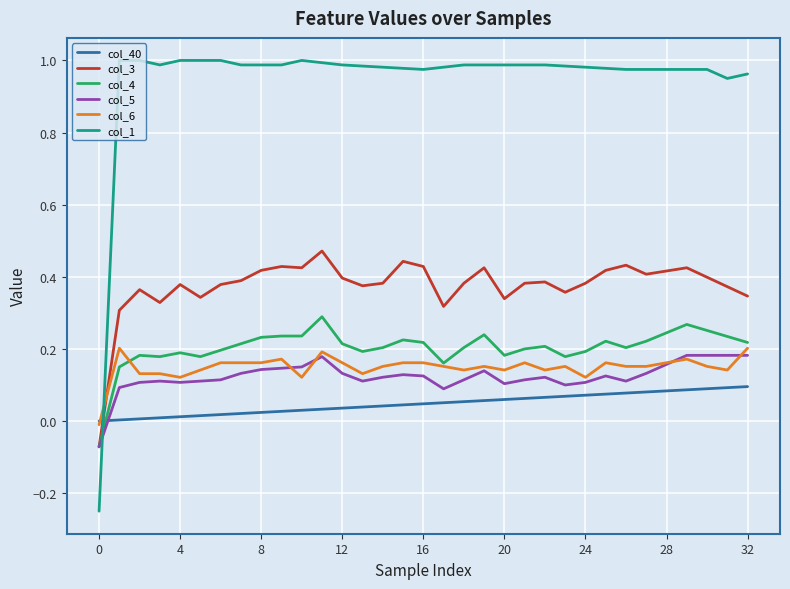

Which series has the largest total across all categories?

col_1